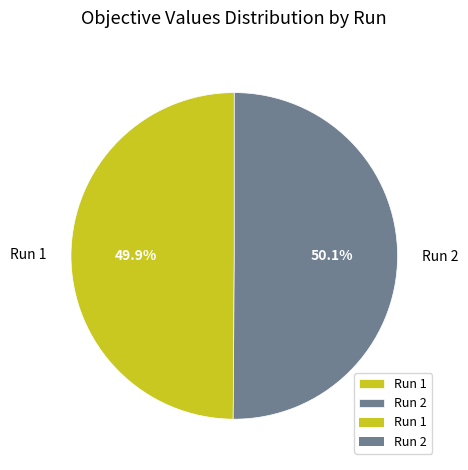

To the nearest percent, what is the combined percentage of Run 1 and Run 2?

100%